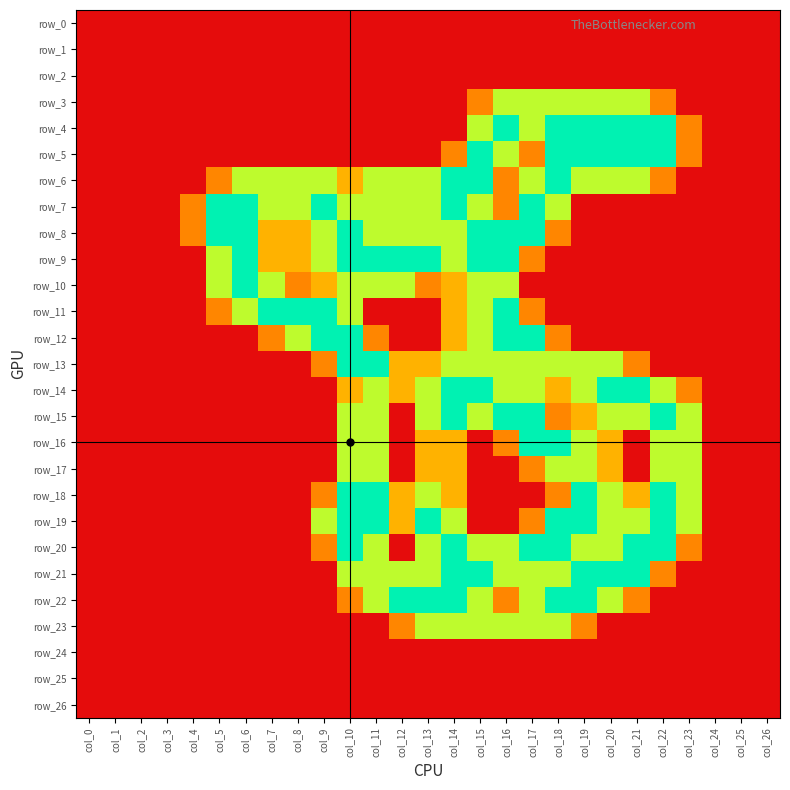

The row_16 series shows 1.4 at col_21. True or false?

False